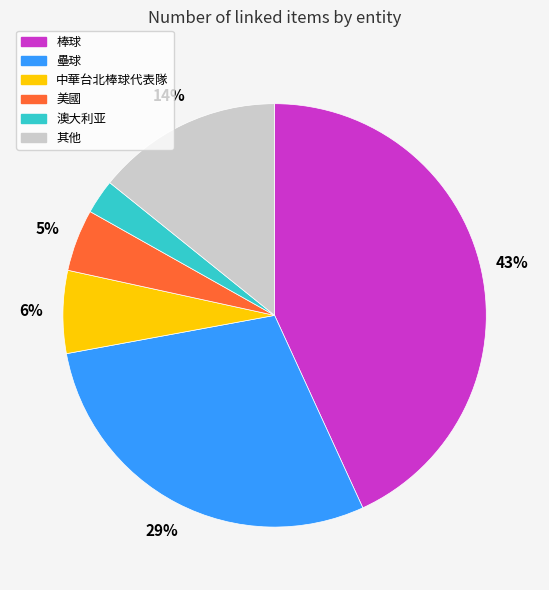

What is the smallest slice in the pie chart?

澳大利亚